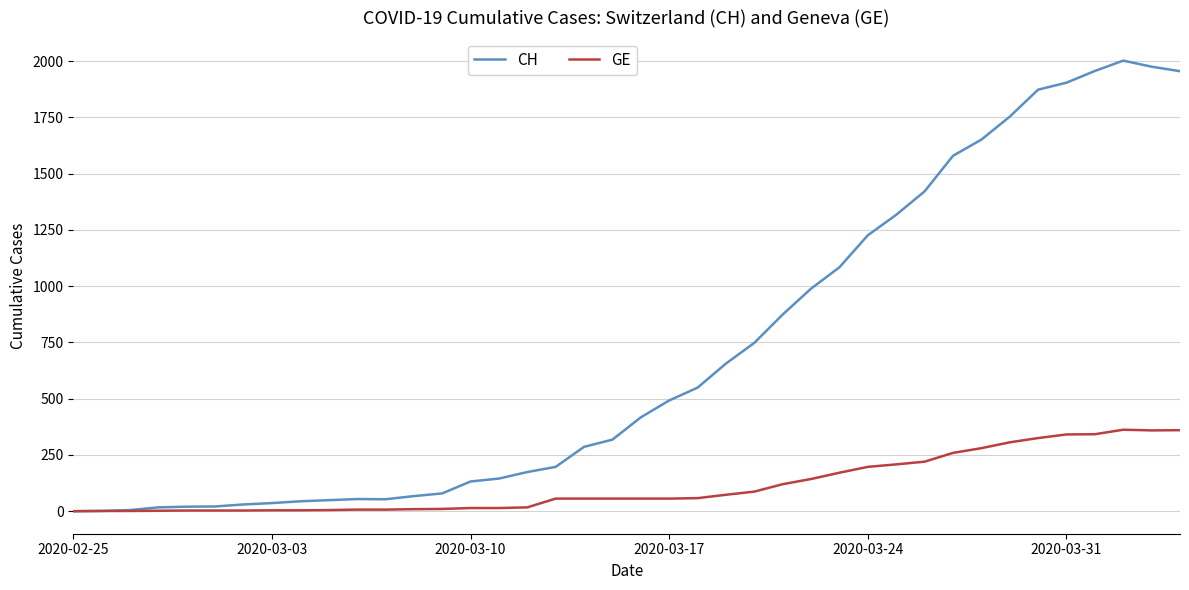

List the series in order of their peak value, lowest first.

GE, CH